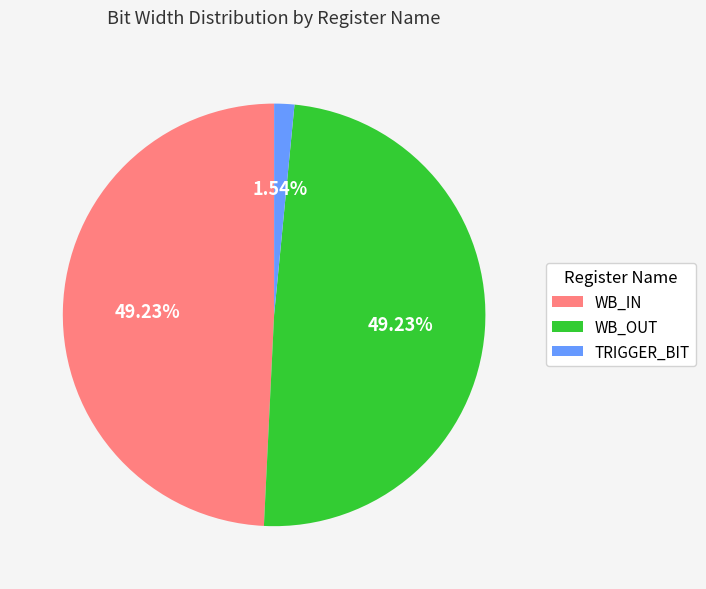

How much of the chart is everything except TRIGGER_BIT?

98.5%